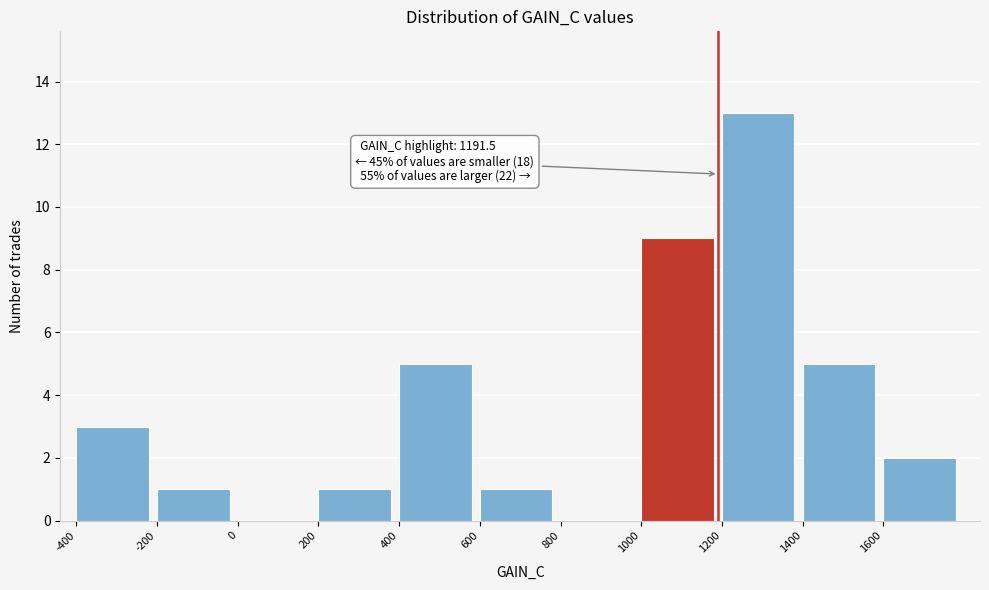

Which range on the x-axis has the tallest bar?

1200 to 1400